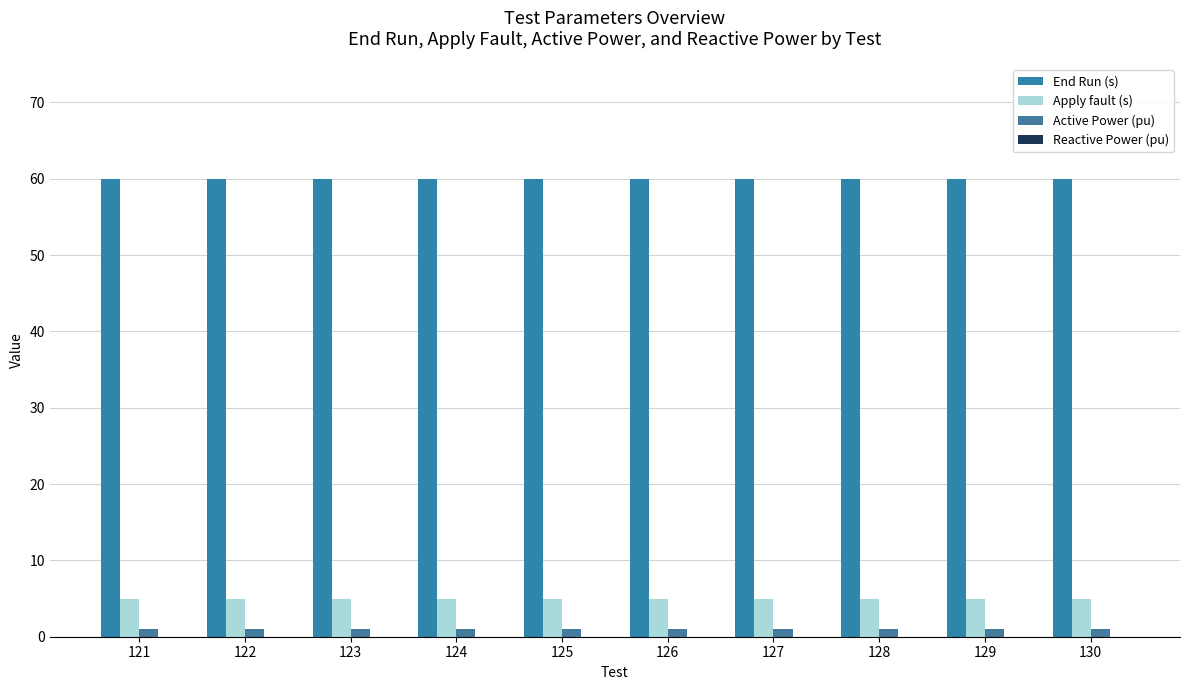

How many groups of bars are there?

10